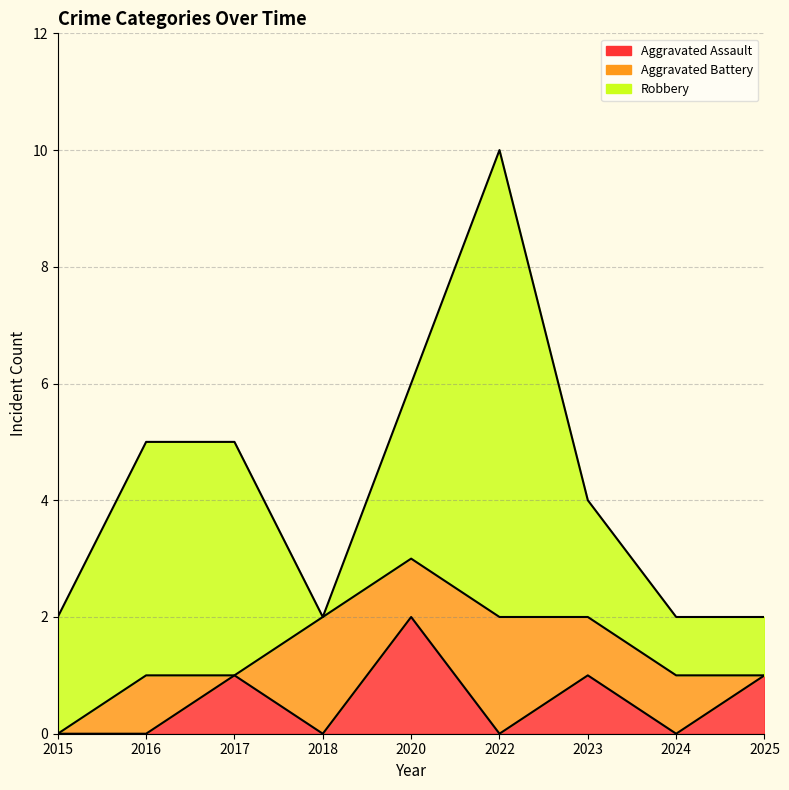

Is it true that Robbery equals 6 at 2016?

False